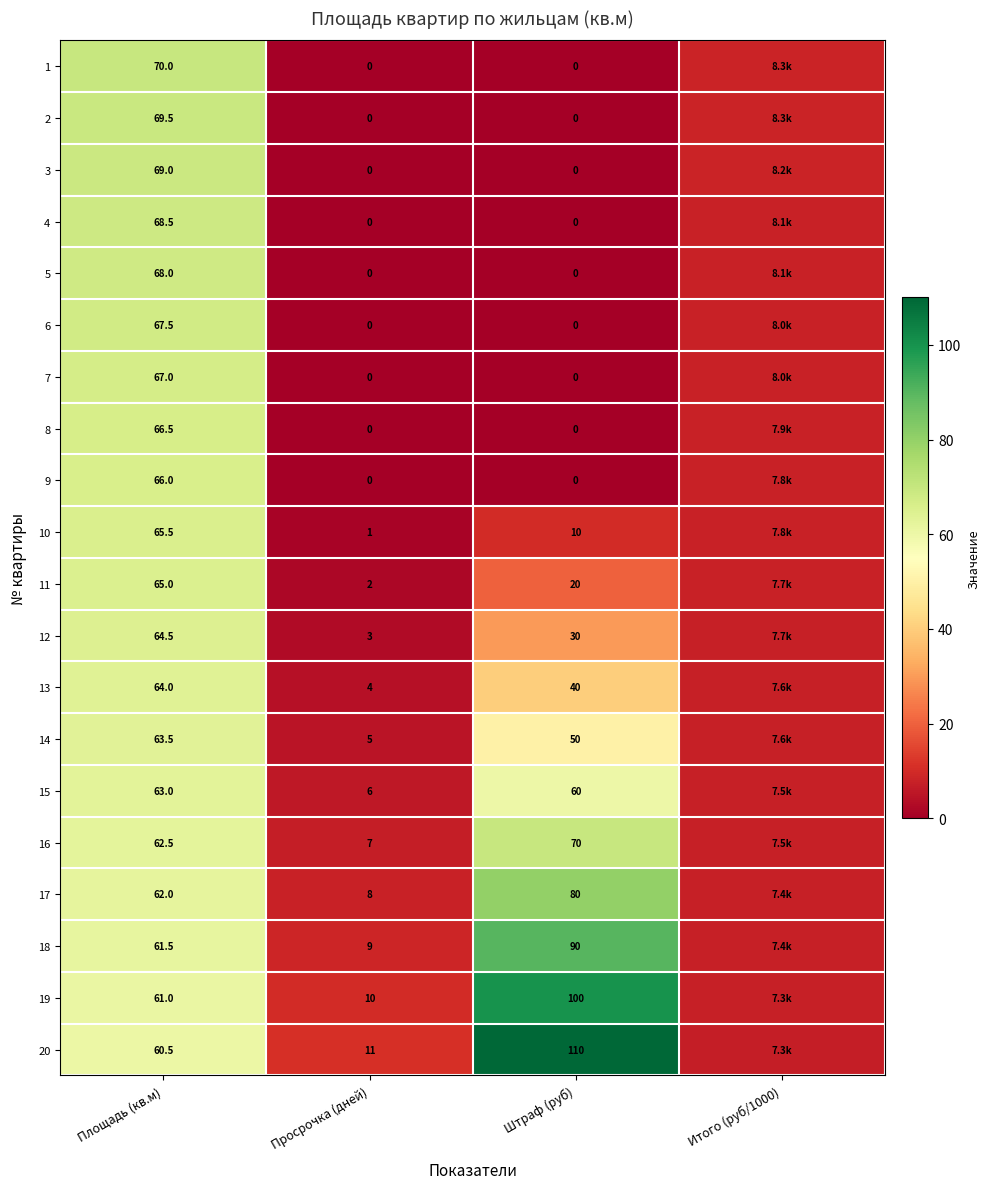

At which category does the chart reach its peak across all series?

Штраф (руб)